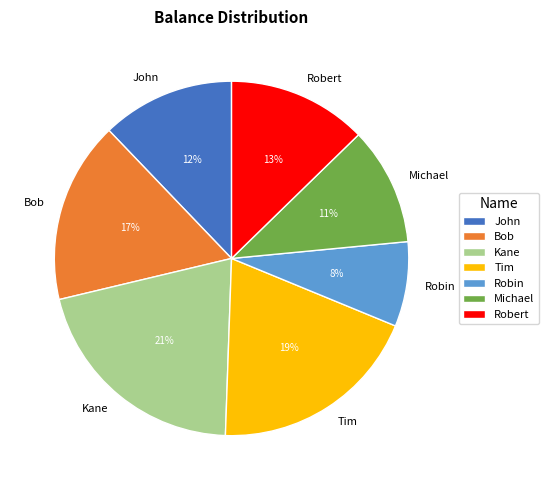

Approximately how many times larger is the value at Michael compared to Robin?

1.4